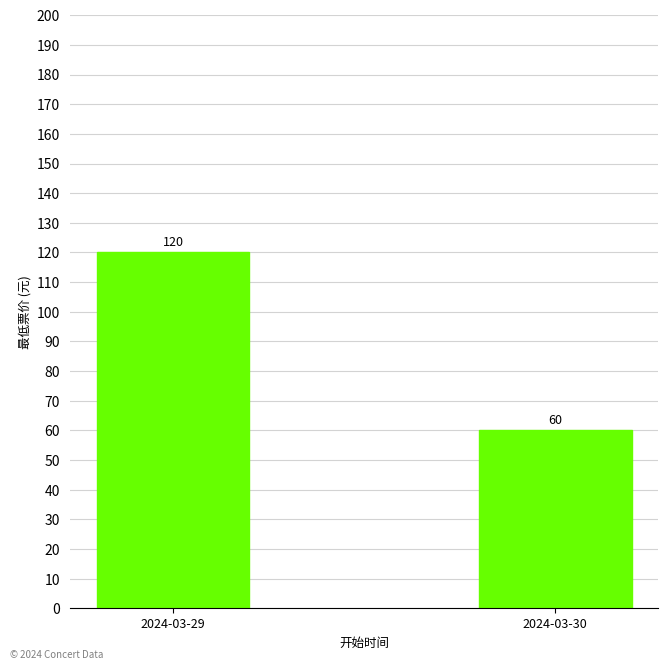

Which has a higher value, 2024-03-30 or 2024-03-29?

2024-03-29